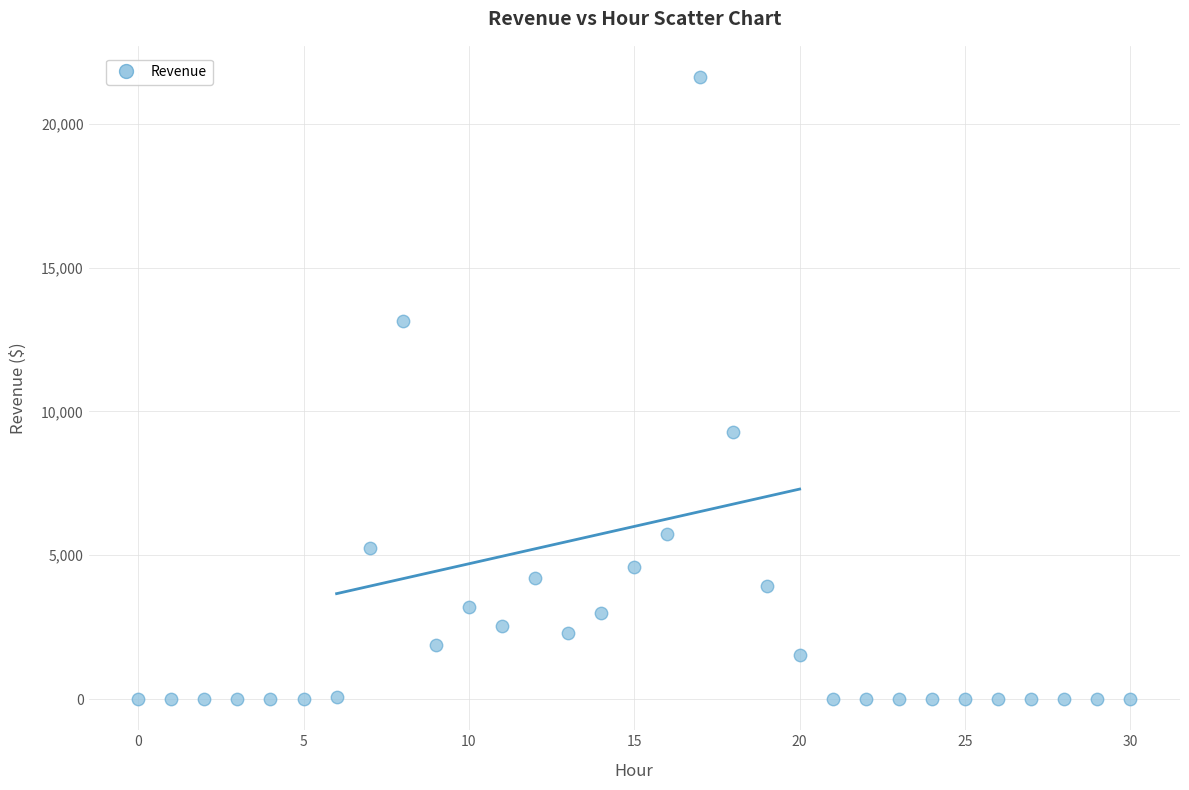

What is the range of Y values (max minus min)?

21627.0